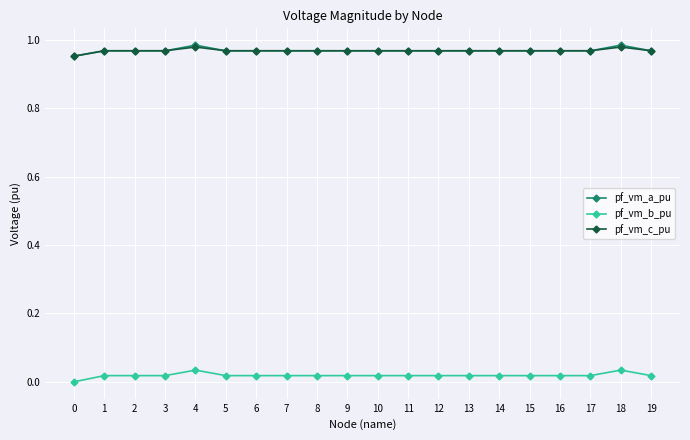

Is it true that pf_vm_c_pu equals 1.7 at 19?

False